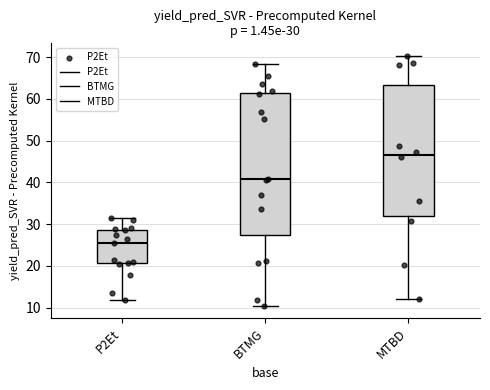

Which box is the tallest, from its lower edge to its upper edge?

BTMG